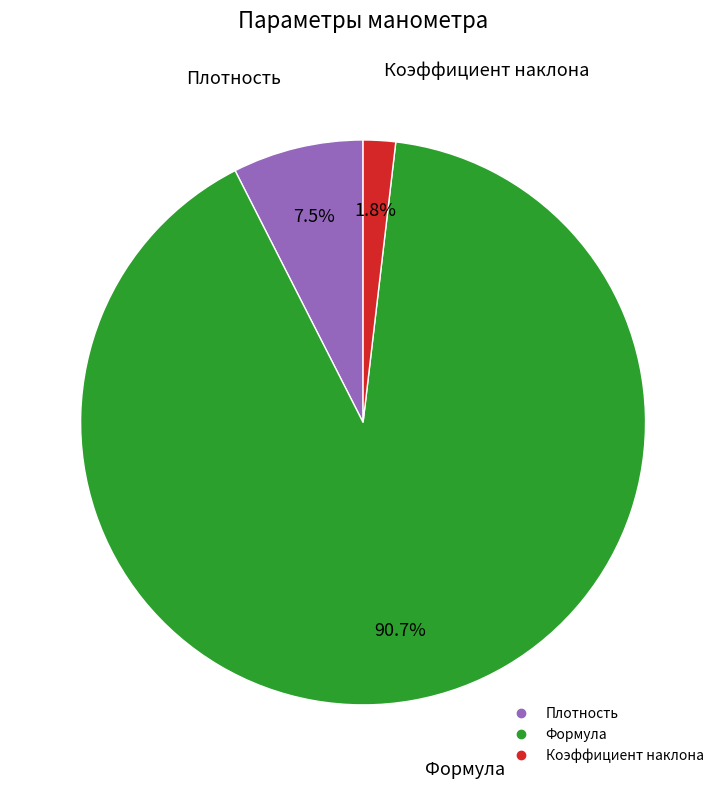

Does Коэффициент наклона account for over 50% of the chart?

No